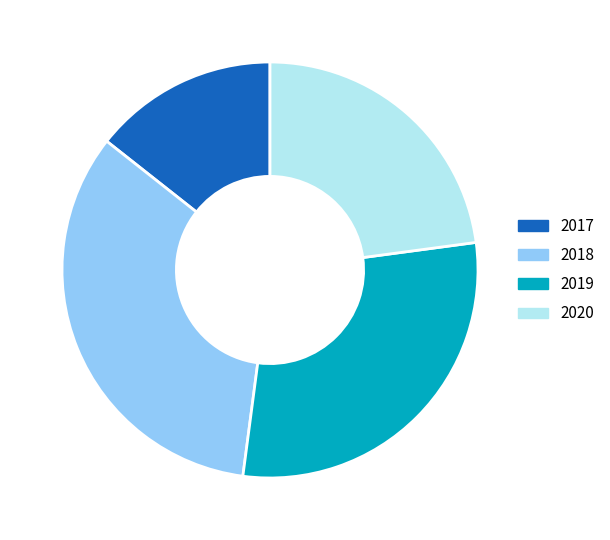

To the nearest percent, what is the average slice percentage?

25%